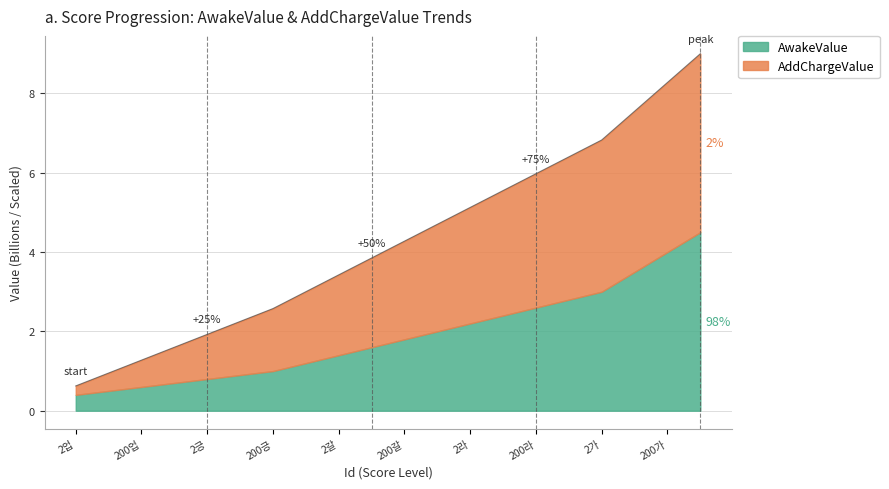

What is the lowest value of the AwakeValue series?

0.4